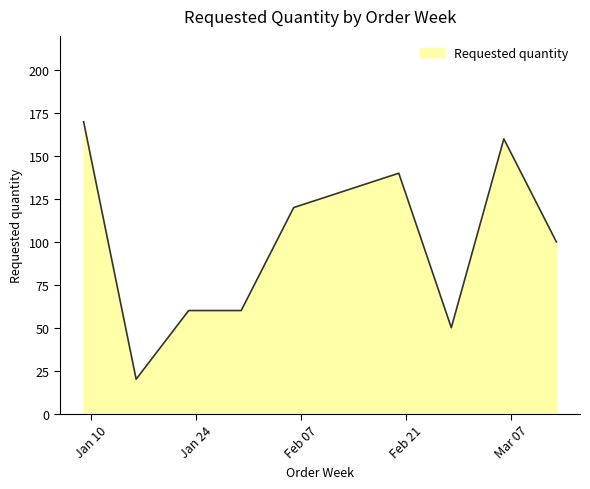

What is the minimum value shown in the chart?

20